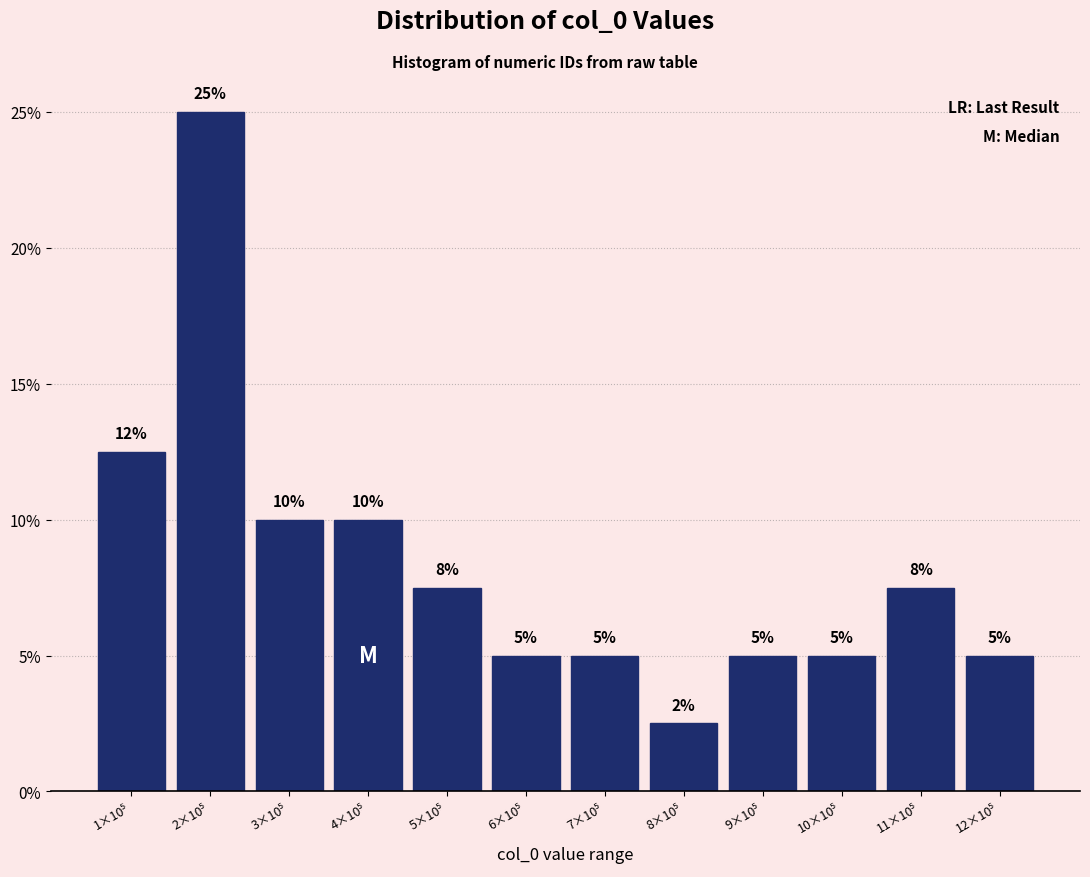

What is the greatest value displayed?

25.0